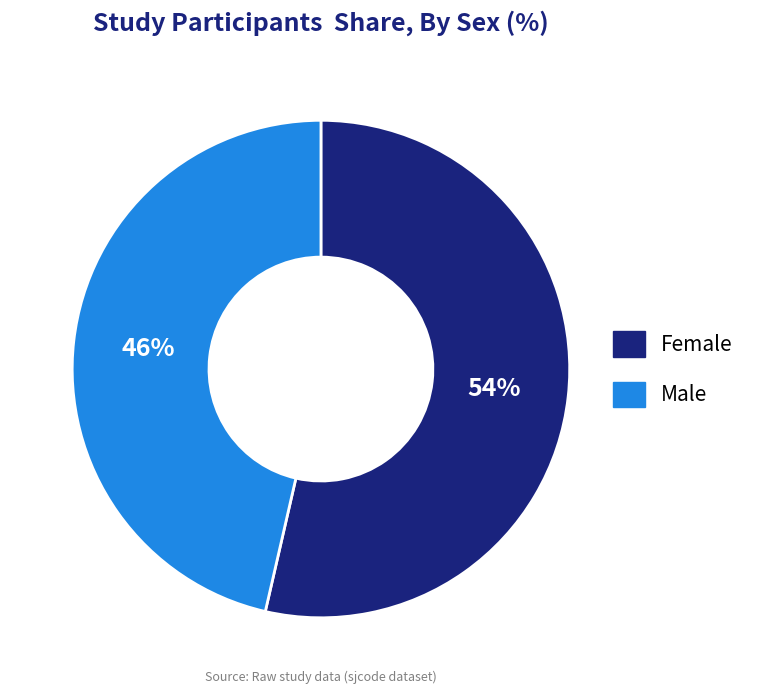

Does any single category account for the majority?

Yes